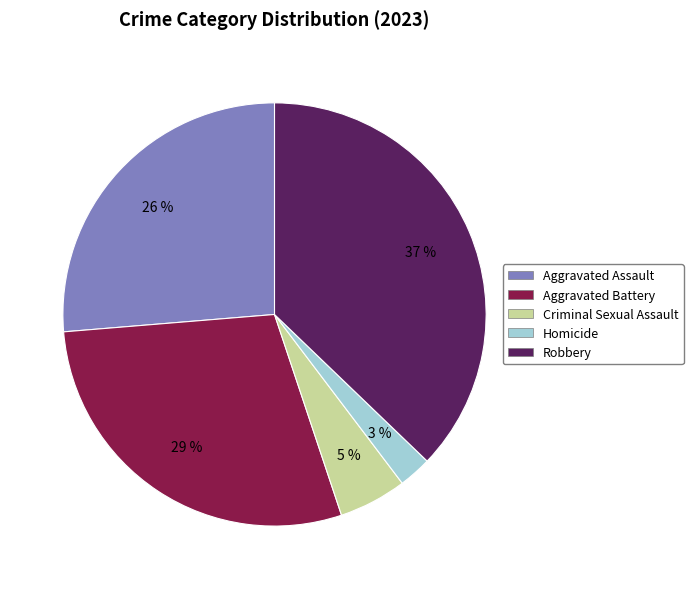

What is the largest slice in the pie chart?

Robbery